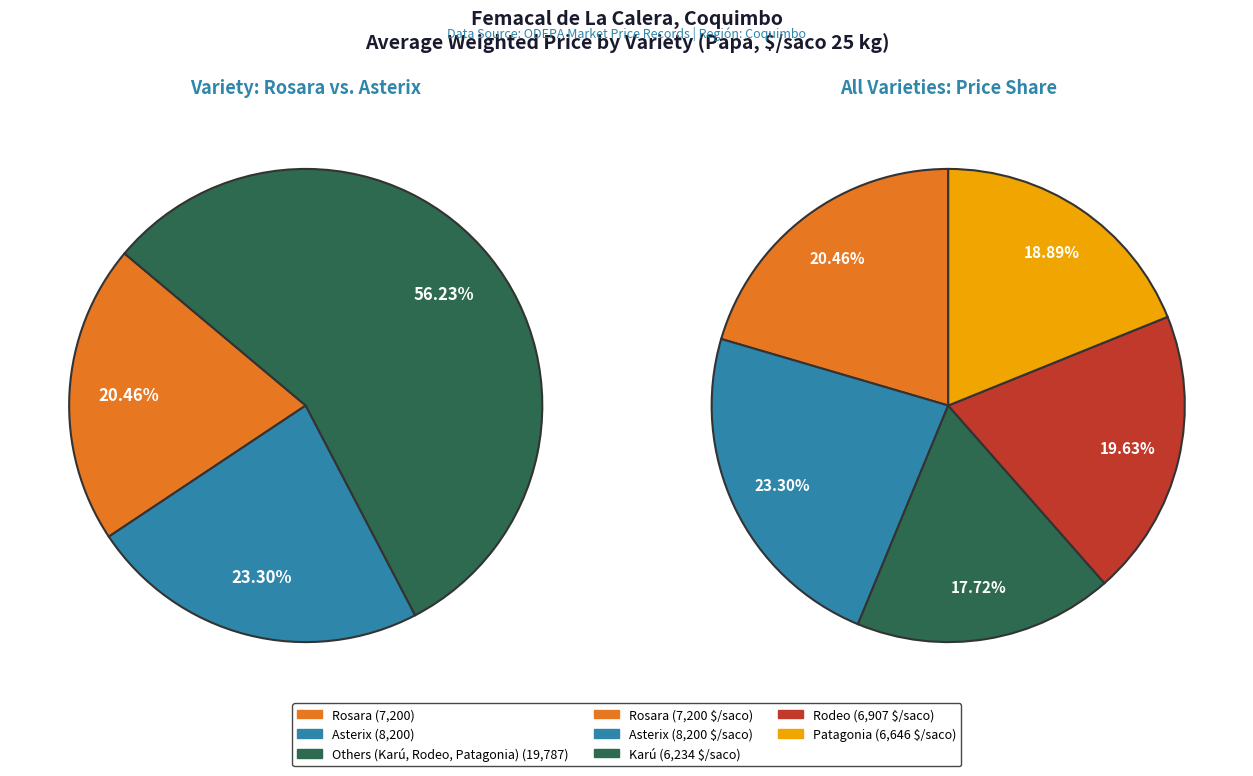

Is there a majority slice in this chart?

No